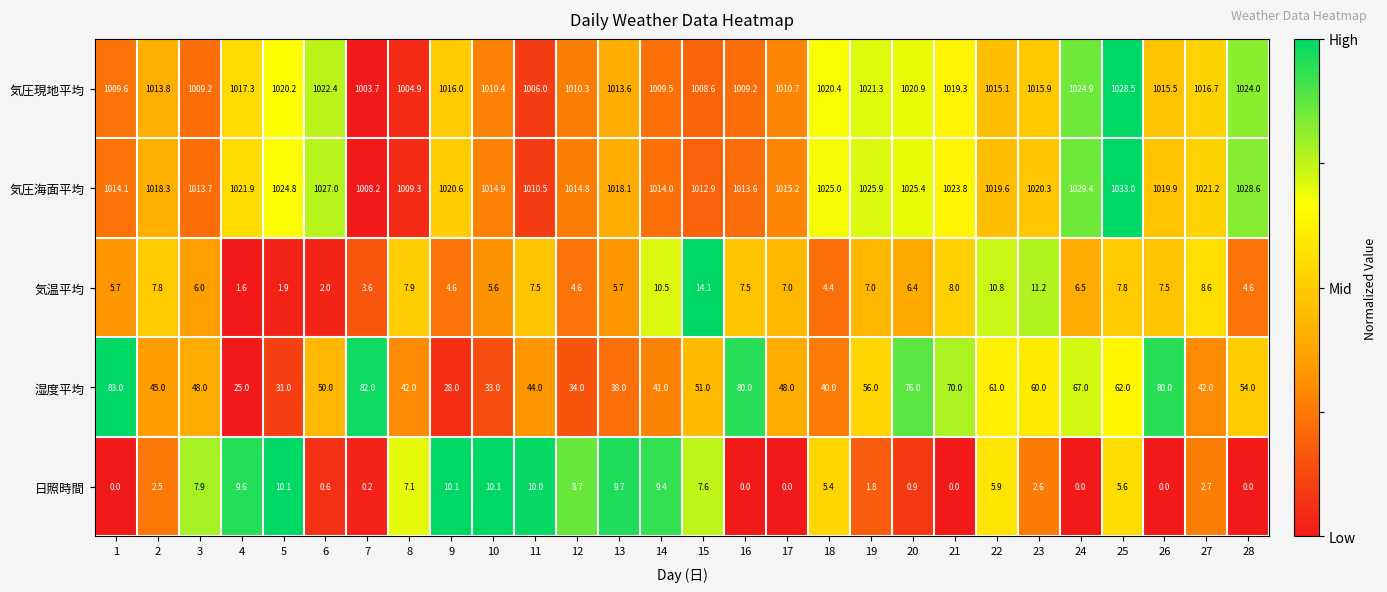

What is the difference between the second highest and second lowest values in the 気圧海面平均 series?

20.1